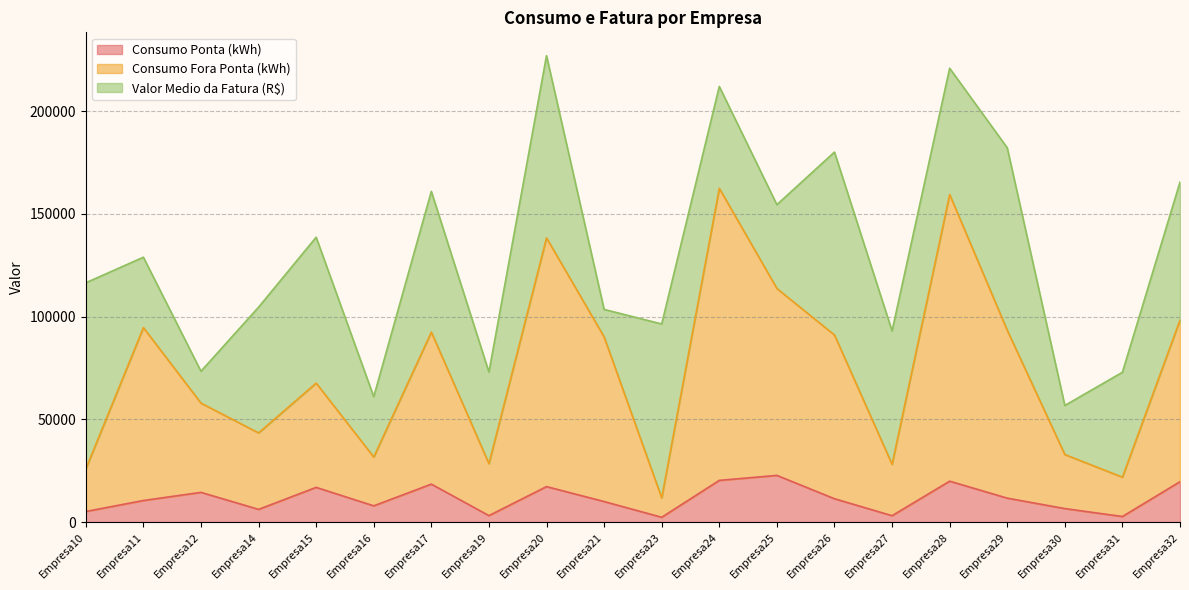

What are all the series names shown in the legend?

Consumo Ponta (kWh), Consumo Fora Ponta (kWh), Valor Medio da Fatura (R$)